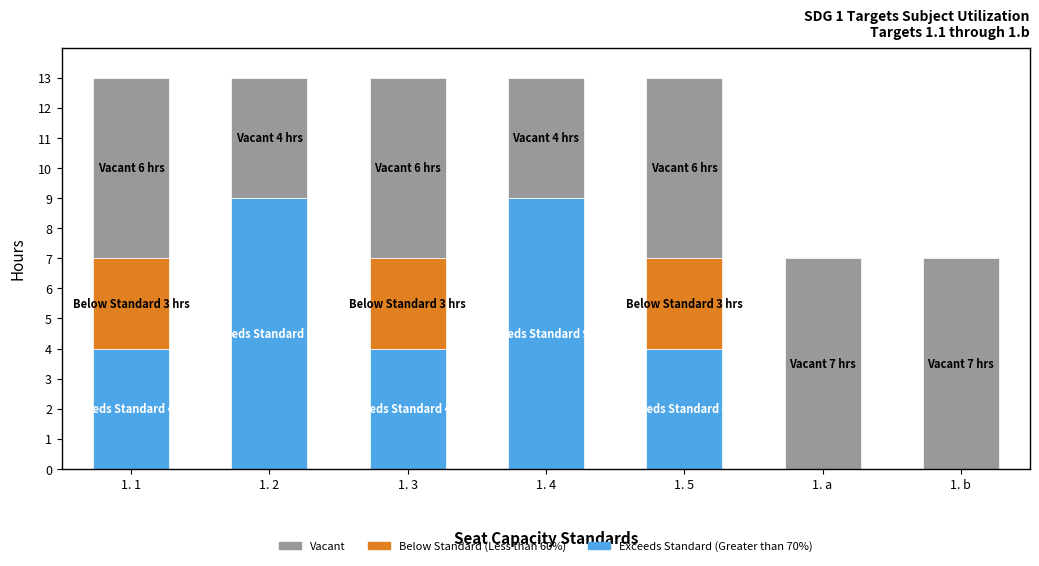

What is the total value across all series at 1. a?

7